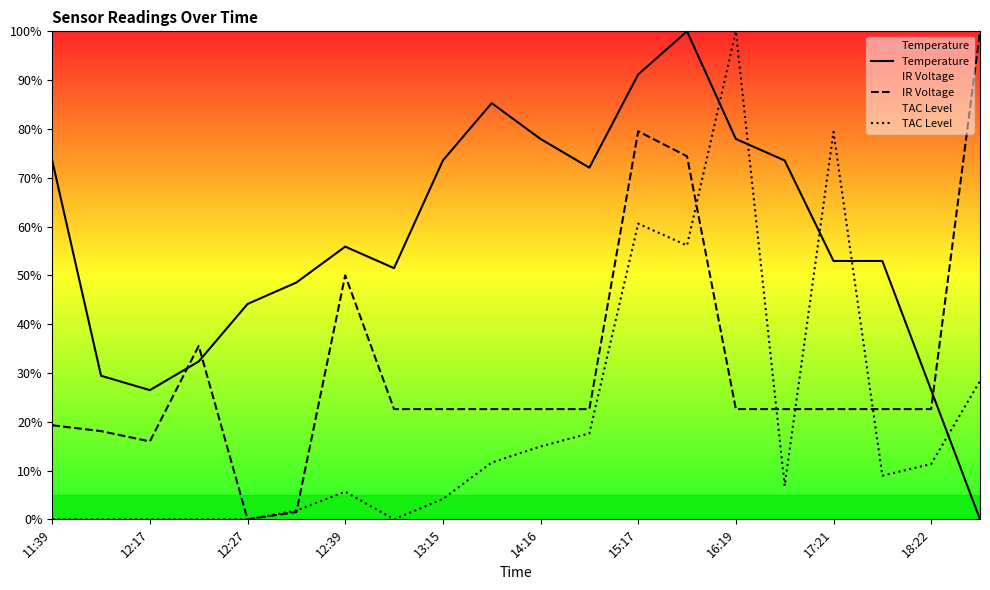

Which series has the largest total across all categories?

Temperature